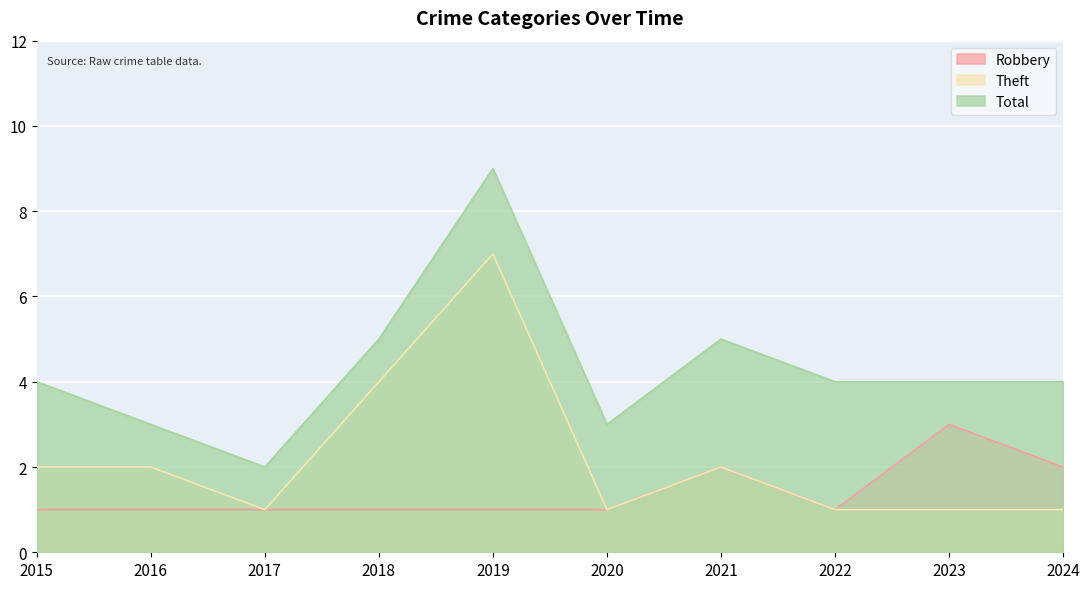

What is the difference between the maximum and minimum values in the Total series?

7